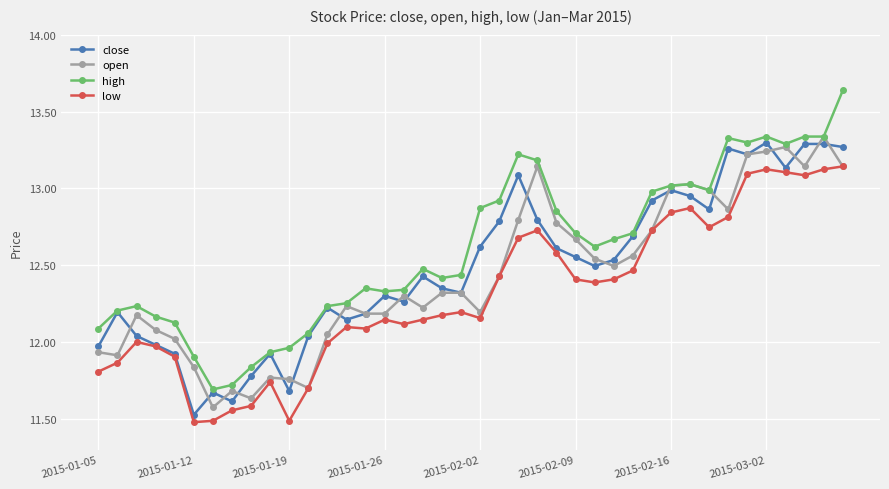

Which series has the widest spread of values?

high